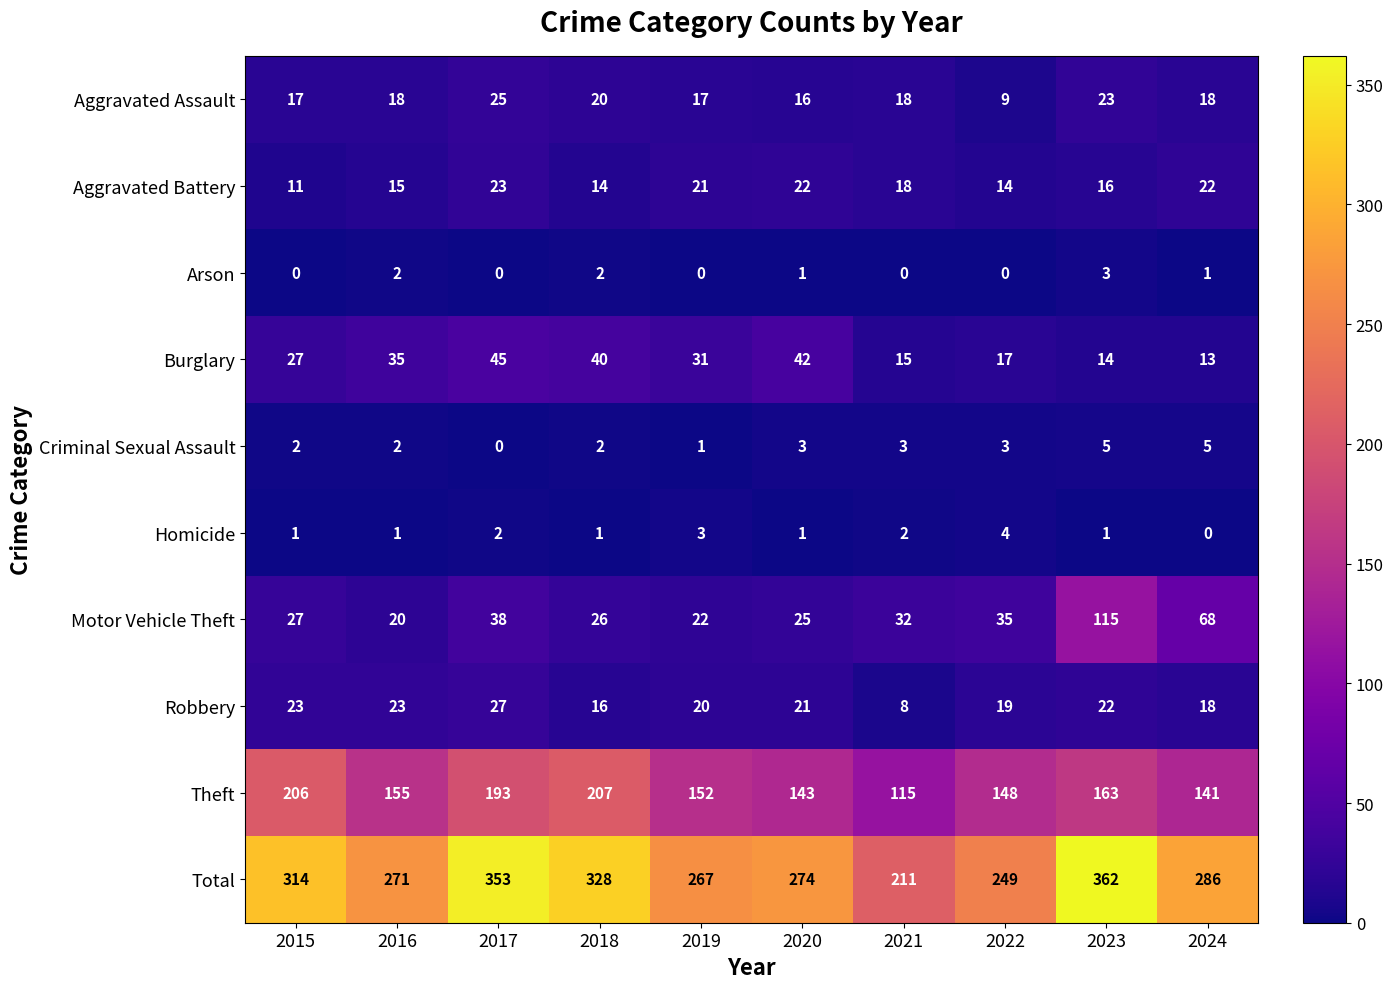

At which label is Motor Vehicle Theft closest to 67?

2024